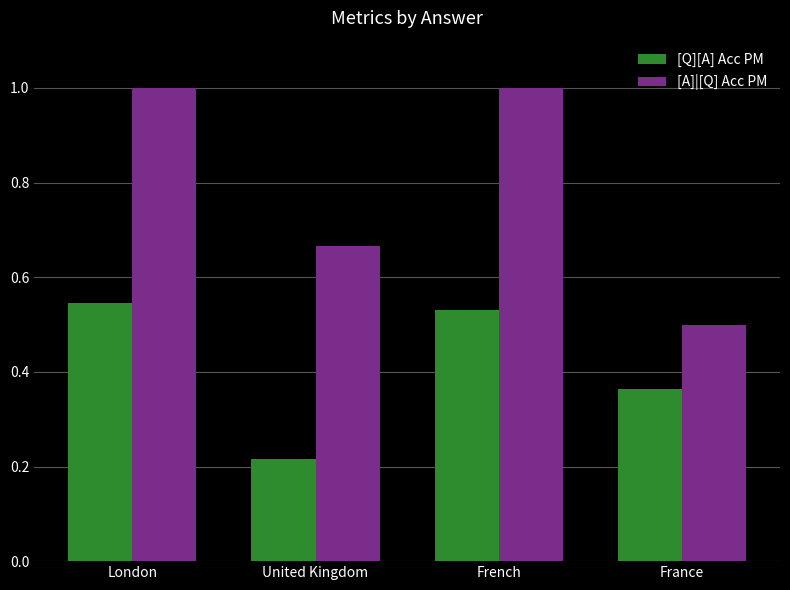

What is the sum of all [Q][A] Acc PM values?

1.7